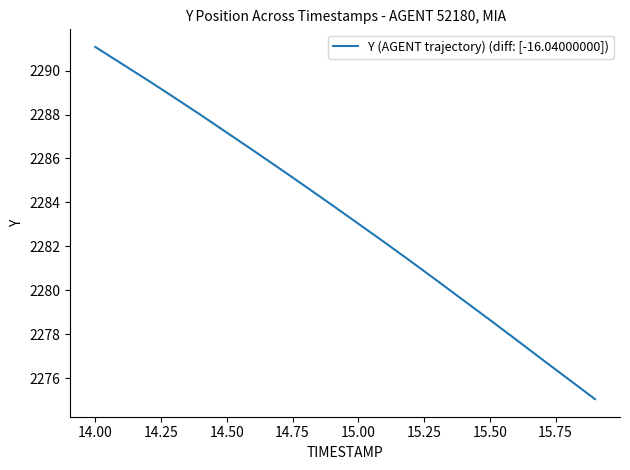

What is the smallest value displayed?

2275.0